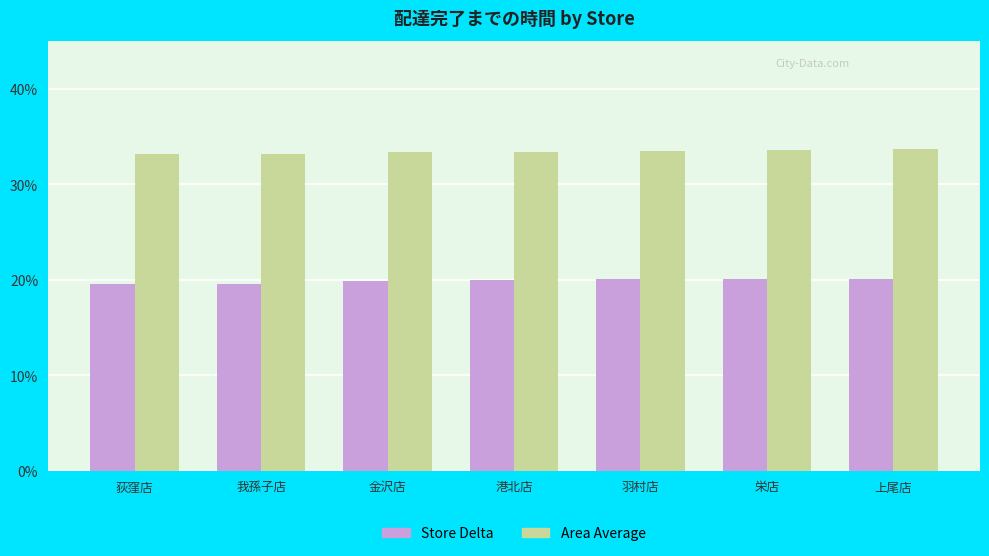

Rank the series by their maximum value, from lowest to highest.

Store Delta, Area Average